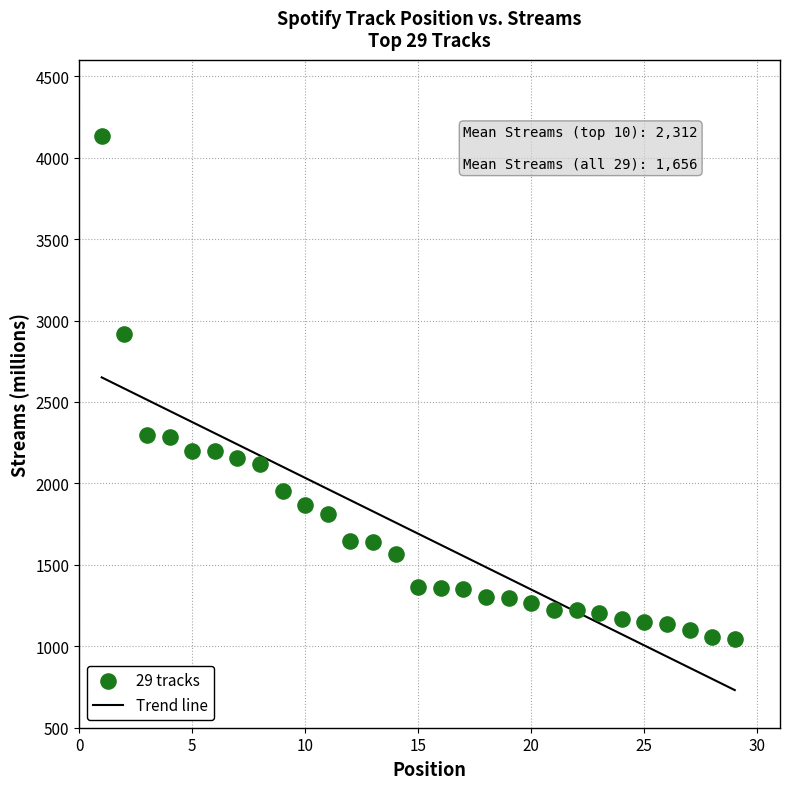

What is the range of Y values (max minus min)?

3087